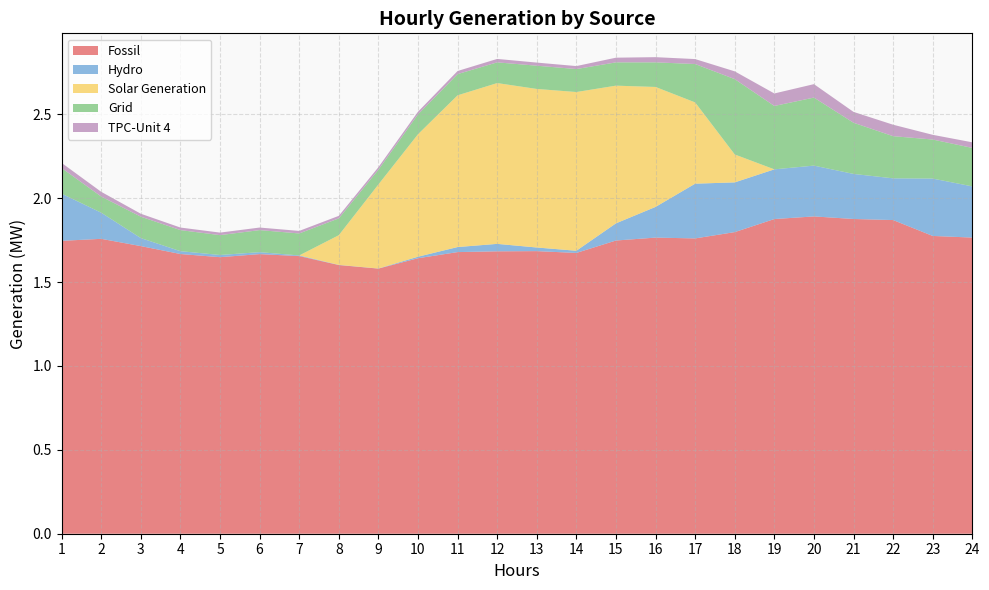

Reading left to right, transcribe all the data shown in this chart.

Fossil: 1=1.7	2=1.8	3=1.7	4=1.7	5=1.6	6=1.7	7=1.7	8=1.6	9=1.6	10=1.6	11=1.7	12=1.7	13=1.7	14=1.7	15=1.7	16=1.8	17=1.8	18=1.8	19=1.9	20=1.9	21=1.9	22=1.9	23=1.8	24=1.8
Hydro: 1=0.3	2=0.2	3=0.0	4=0.0	5=0.0	6=0.0	7=0.0	8=0.0	9=0.0	10=0.0	11=0.0	12=0.0	13=0.0	14=0.0	15=0.1	16=0.2	17=0.3	18=0.3	19=0.3	20=0.3	21=0.3	22=0.2	23=0.3	24=0.3
Solar Generation: 1=0.0	2=0.0	3=0.0	4=0.0	5=0.0	6=0.0	7=0.0	8=0.2	9=0.5	10=0.7	11=0.9	12=1.0	13=0.9	14=0.9	15=0.8	16=0.7	17=0.5	18=0.2	19=0.0	20=0.0	21=0.0	22=0.0	23=0.0	24=0.0
Grid: 1=0.2	2=0.1	3=0.1	4=0.1	5=0.1	6=0.1	7=0.1	8=0.1	9=0.1	10=0.1	11=0.1	12=0.1	13=0.1	14=0.1	15=0.1	16=0.1	17=0.2	18=0.4	19=0.4	20=0.4	21=0.3	22=0.3	23=0.2	24=0.2
TPC-Unit 4: 1=0.0	2=0.0	3=0.0	4=0.0	5=0.0	6=0.0	7=0.0	8=0.0	9=0.0	10=0.0	11=0.0	12=0.0	13=0.0	14=0.0	15=0.0	16=0.0	17=0.0	18=0.0	19=0.1	20=0.1	21=0.1	22=0.1	23=0.0	24=0.0